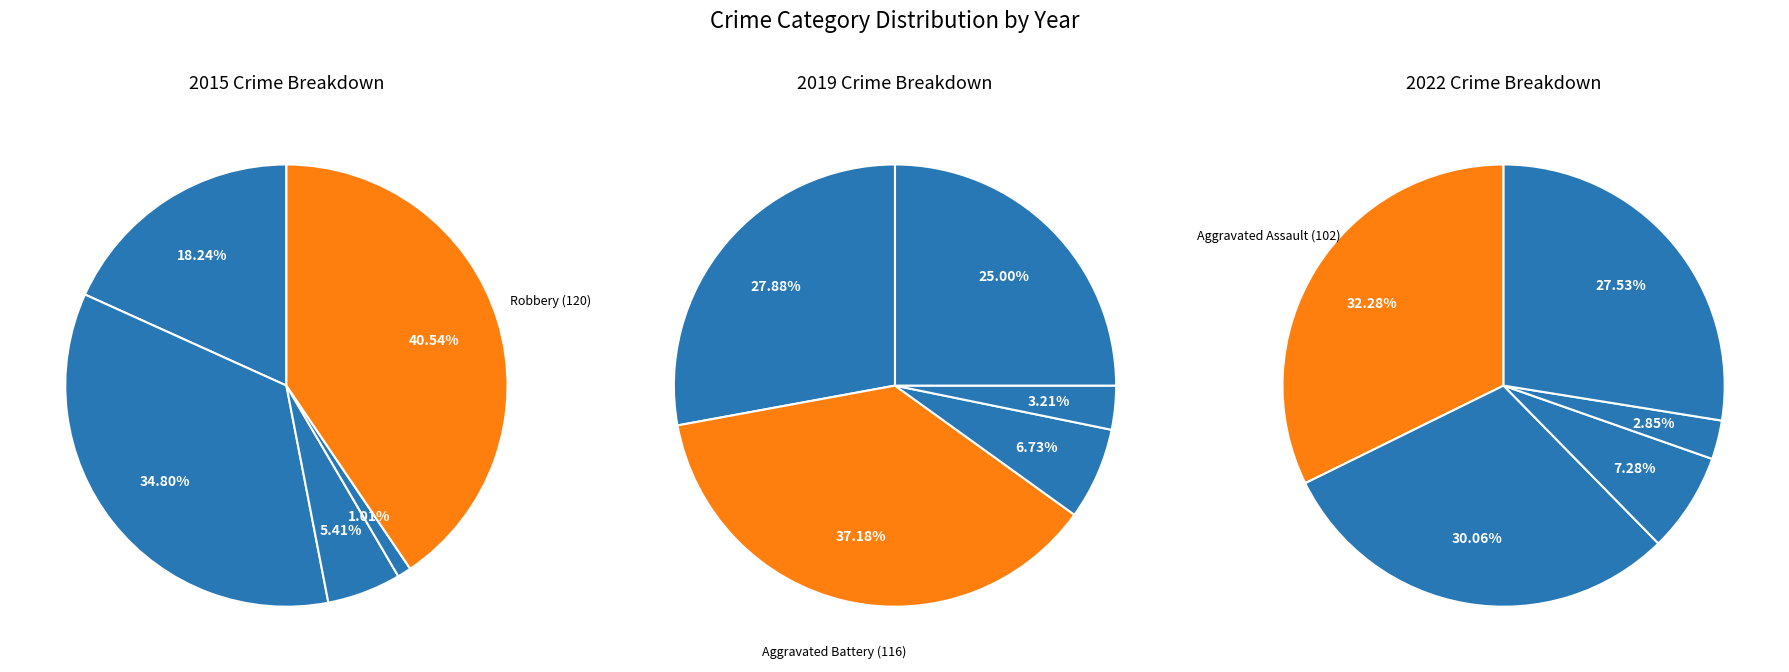

True or false: Aggravated Battery accounts for 22% of the total.

False